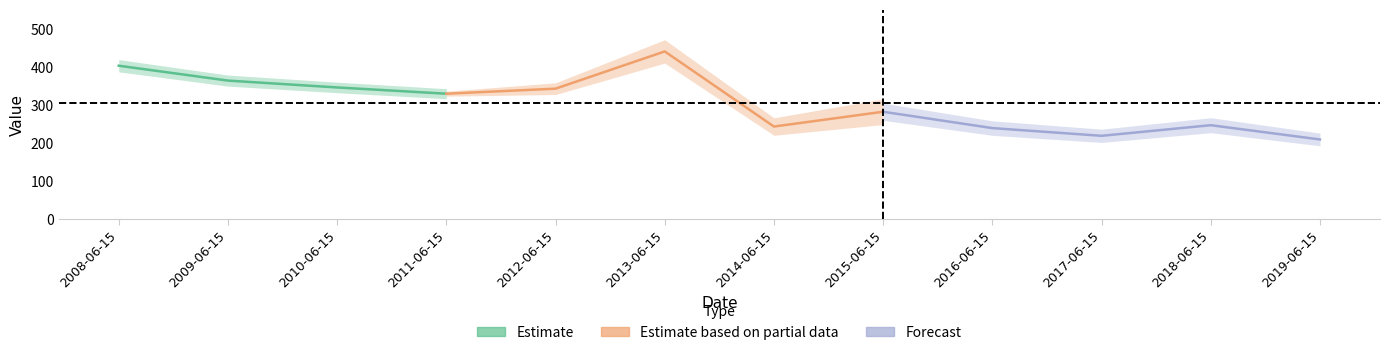

List the labels in order of value, smallest first.

2019-06-15, 2017-06-15, 2016-06-15, 2014-06-15, 2018-06-15, 2015-06-15, 2011-06-15, 2012-06-15, 2010-06-15, 2009-06-15, 2008-06-15, 2013-06-15